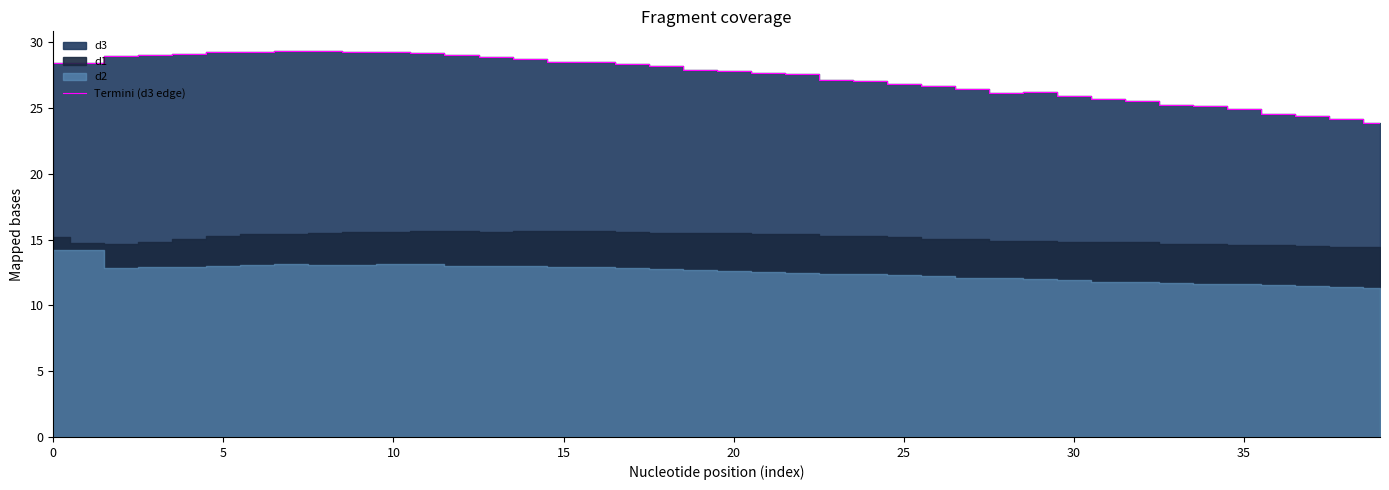

The value of Termini (d3 edge) at 25 is 26.8. True or false?

True